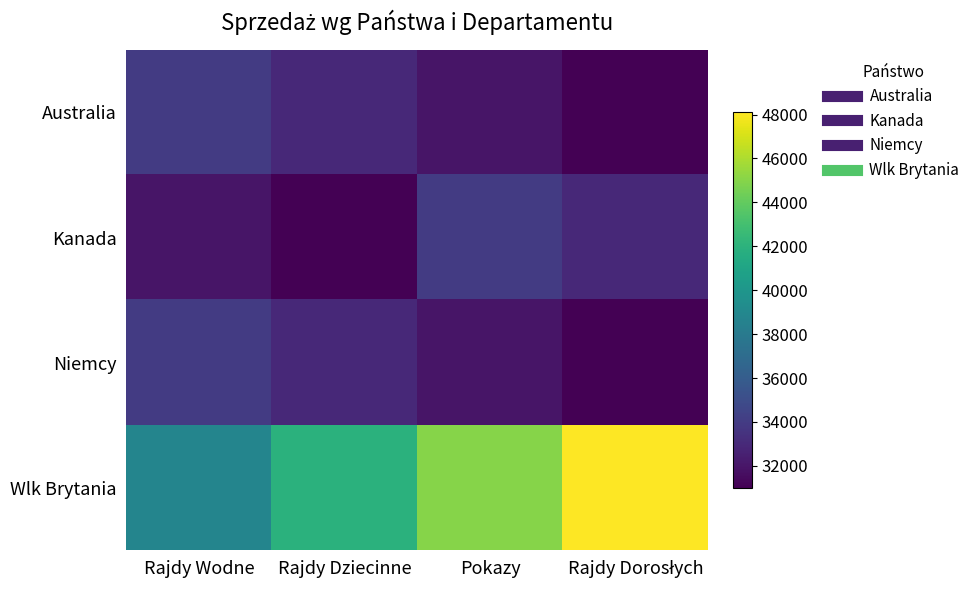

List the series in order of their peak value, lowest first.

Australia, Kanada, Niemcy, Wlk Brytania